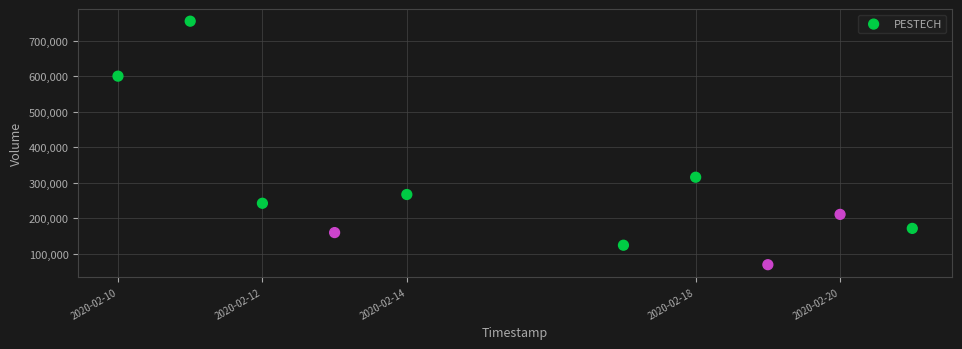

What Y value in the scatter plot is closest to 412400?

315800